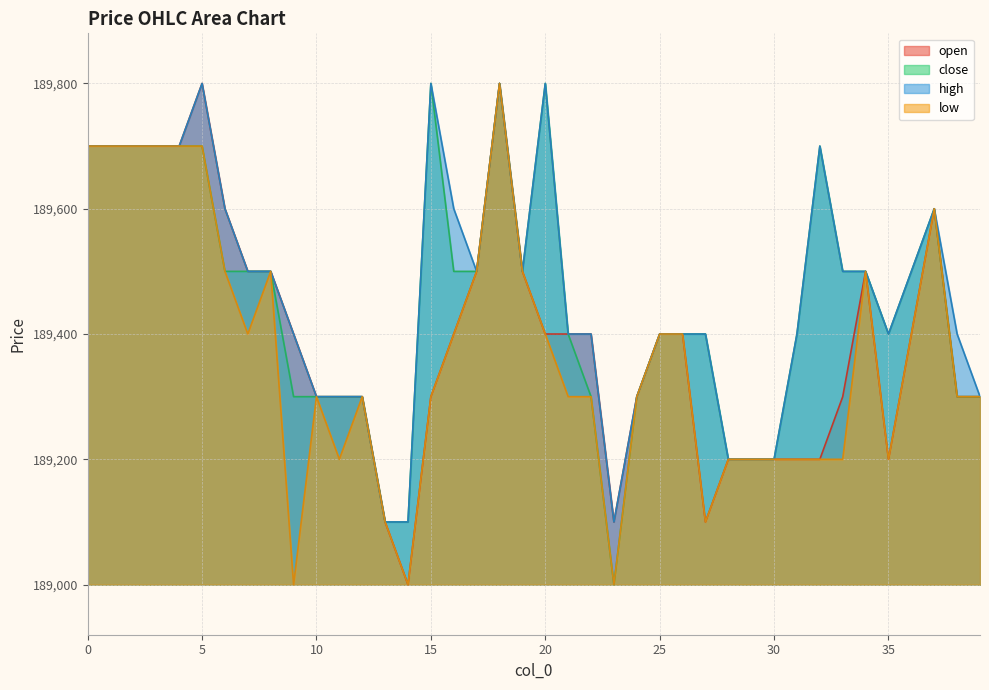

How many close values are between 189300 and 189700?

31